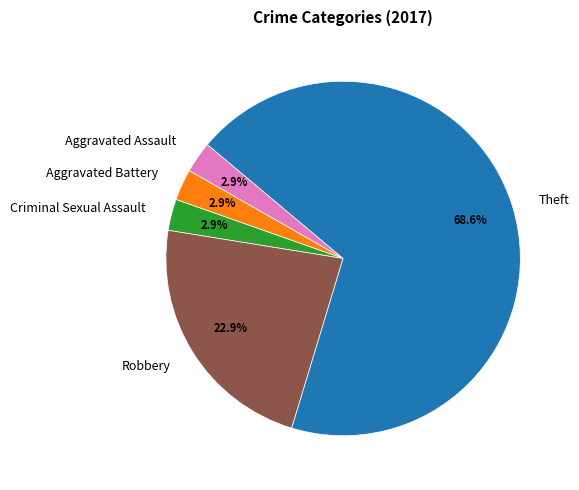

Which category has the biggest portion of the pie?

Theft